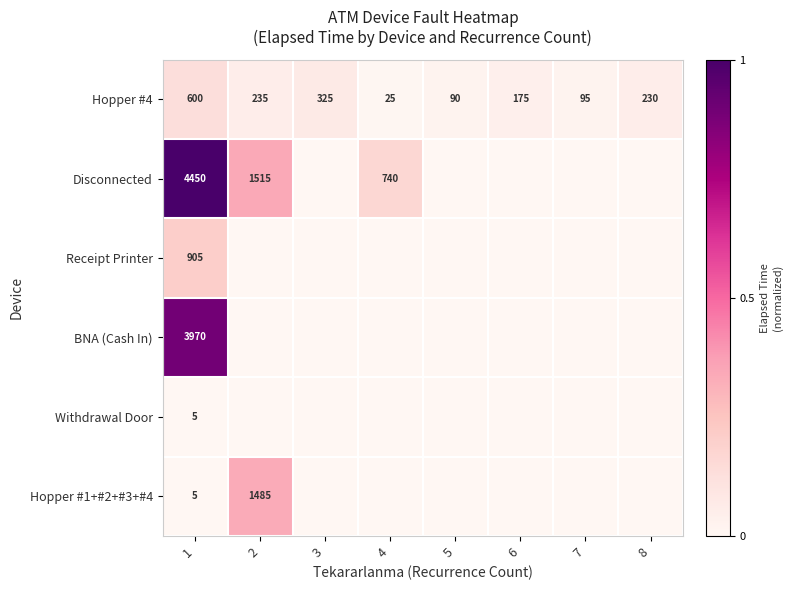

What is the average value of the Hopper #4 series?

222